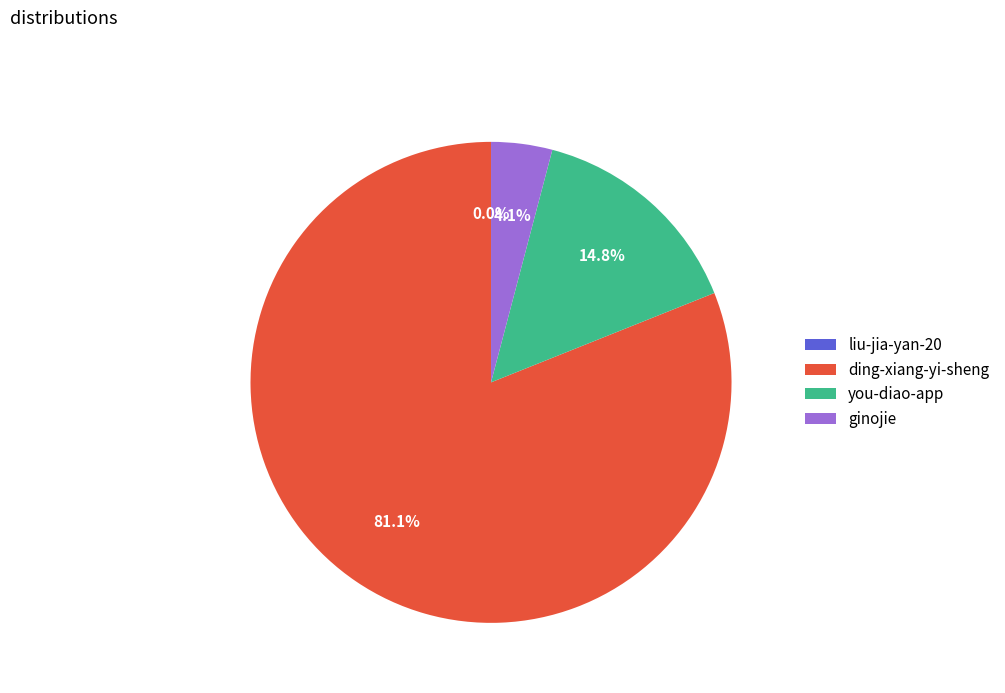

To the nearest percent, what is the average slice percentage?

25%